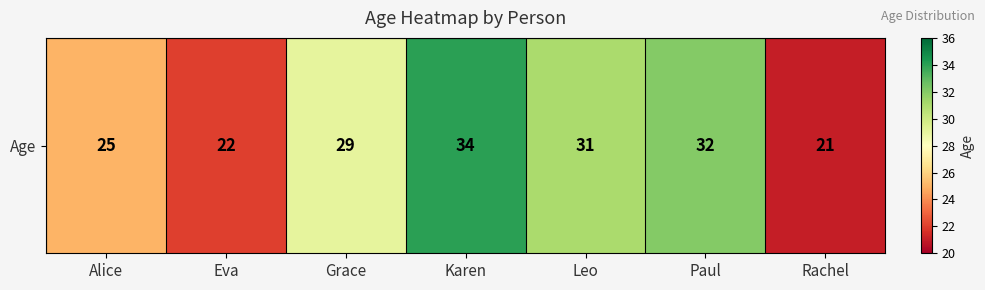

Reading right to left, transcribe all the data shown in this chart.

21	32	31	34	29	22	25